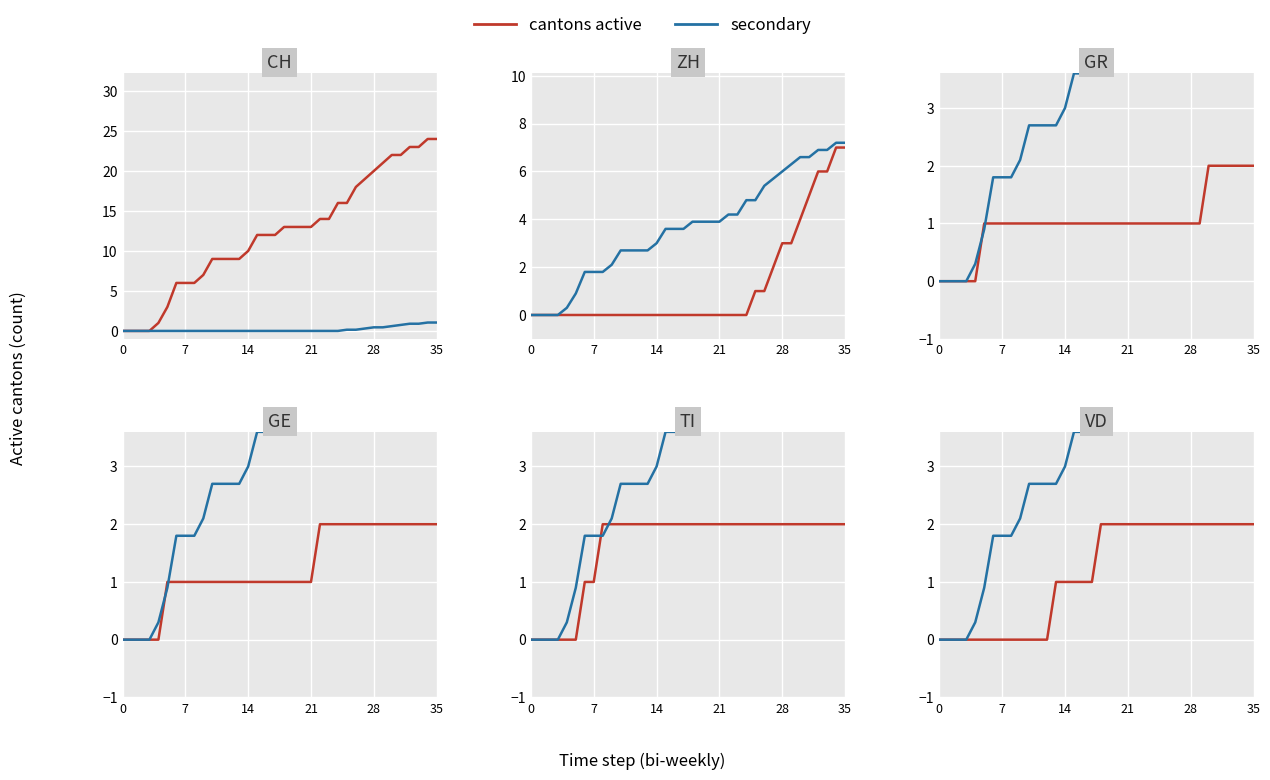

Is the value of secondary at 12 greater than the value of cantons active at 25?

Yes